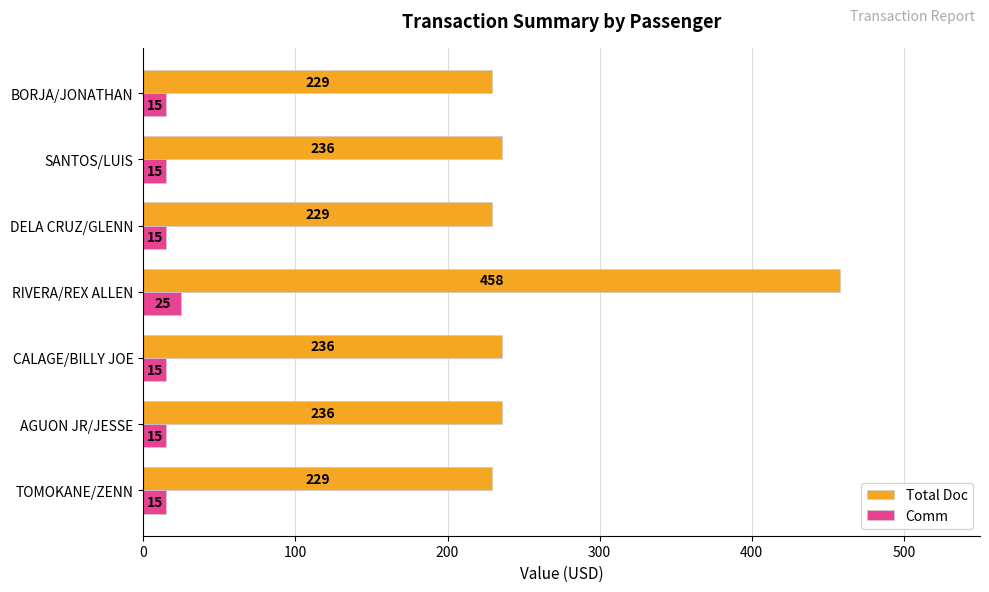

What is the sum of the Comm values at BORJA/JONATHAN and SANTOS/LUIS?

30